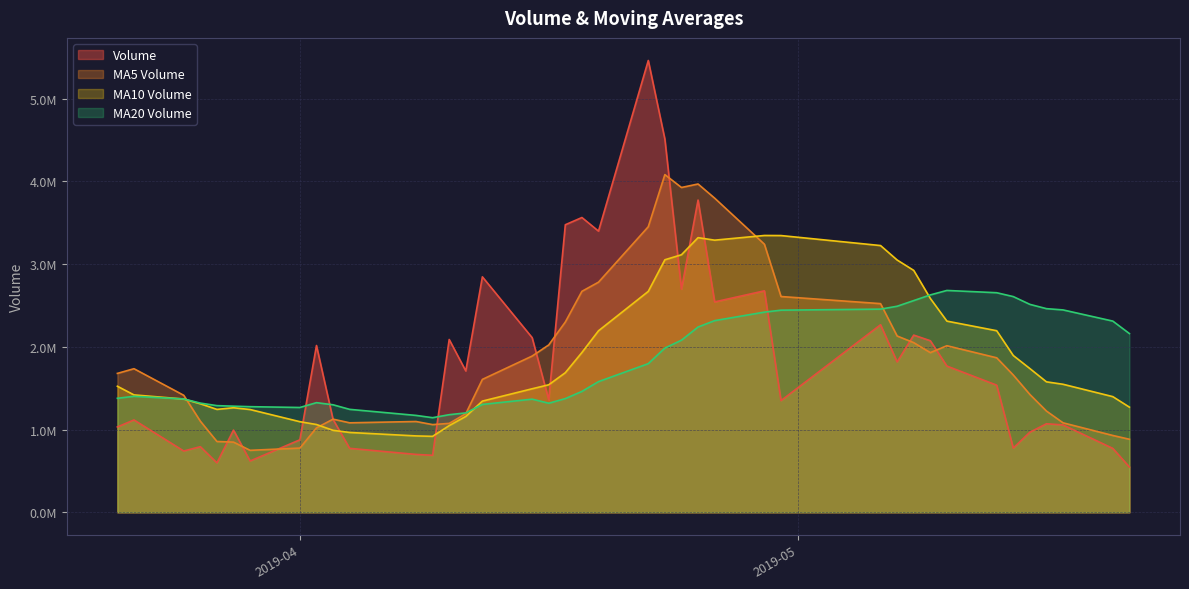

At how many categories does at least one series exceed 4575811?

1